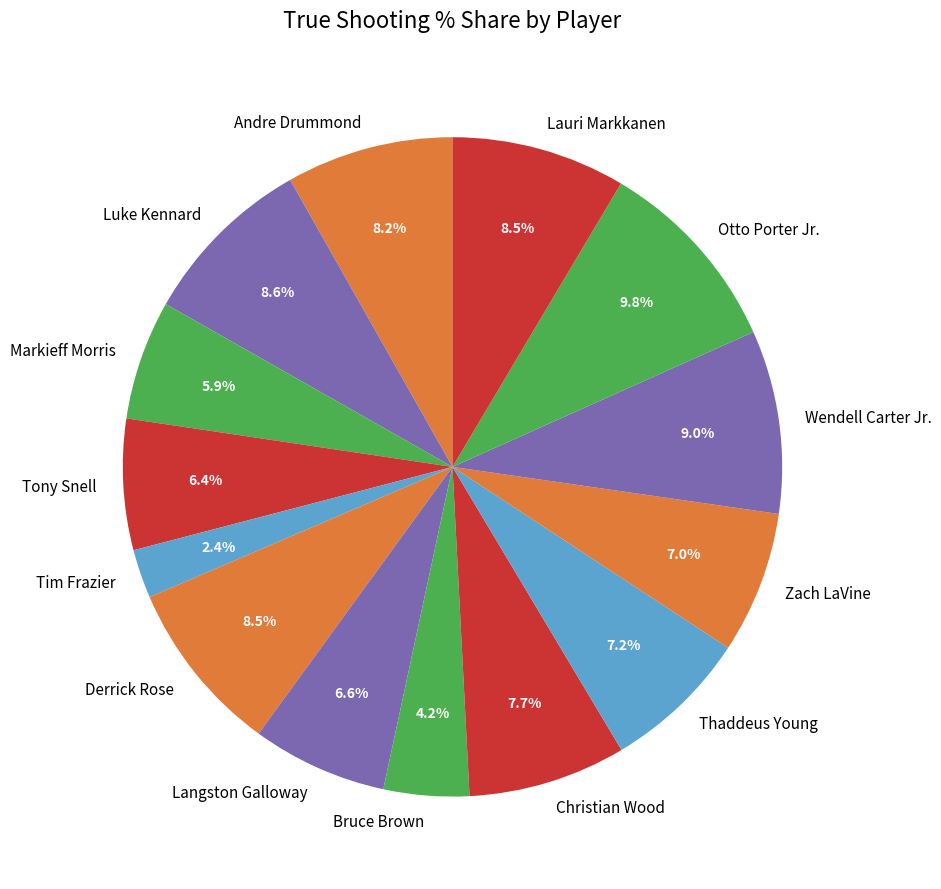

What percentage do Thaddeus Young and Andre Drummond together represent?

15.4%